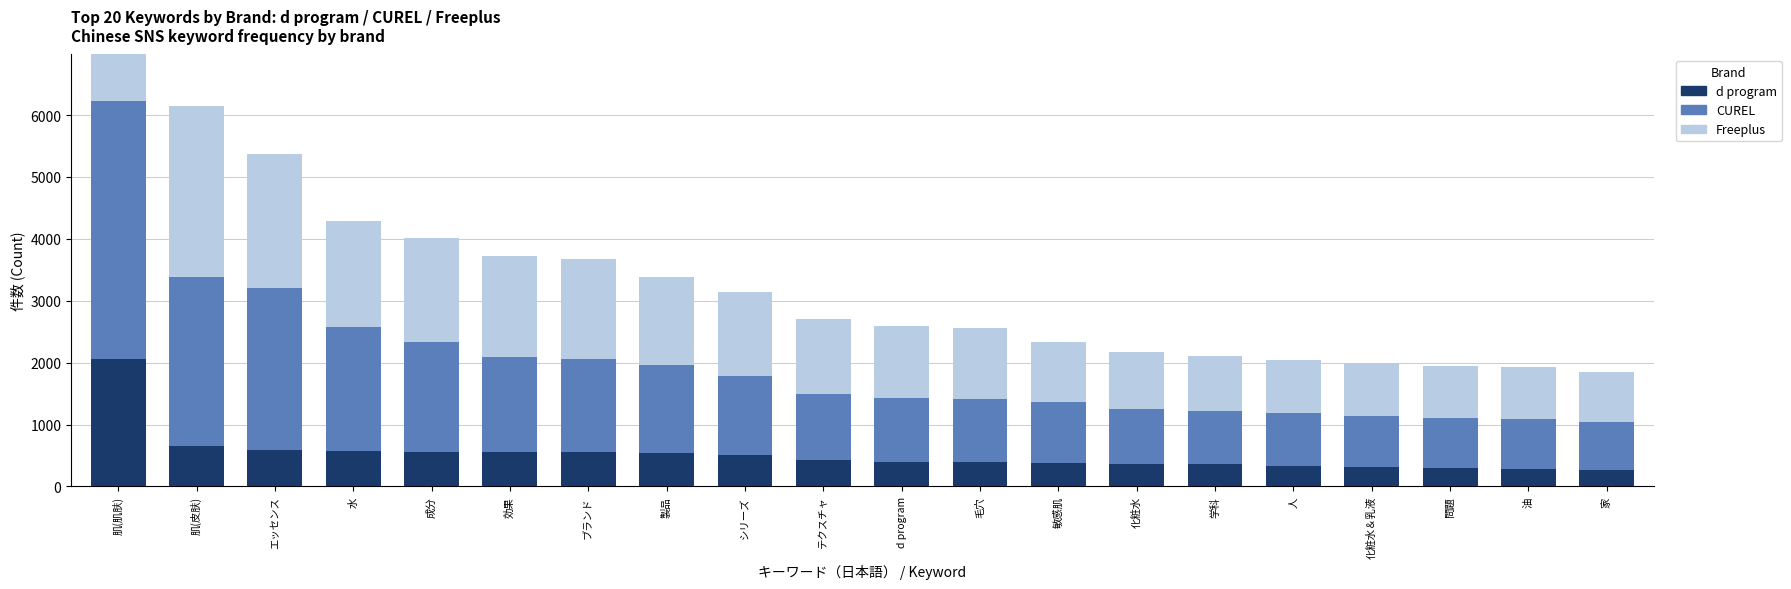

What position from the left is 水?

4